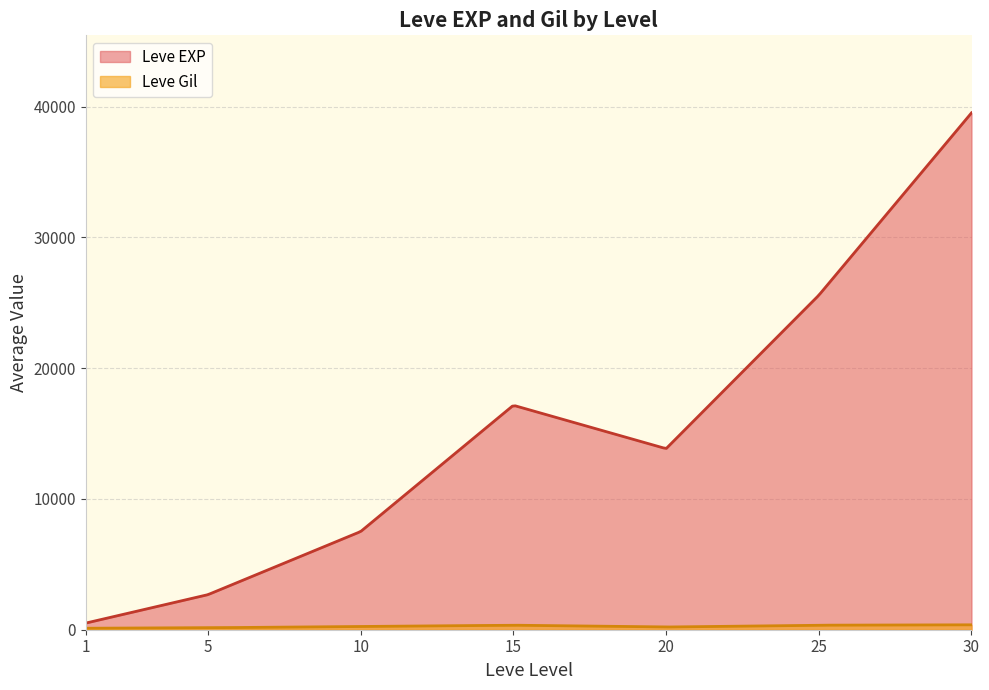

What is the maximum value shown in the chart?

39526.7